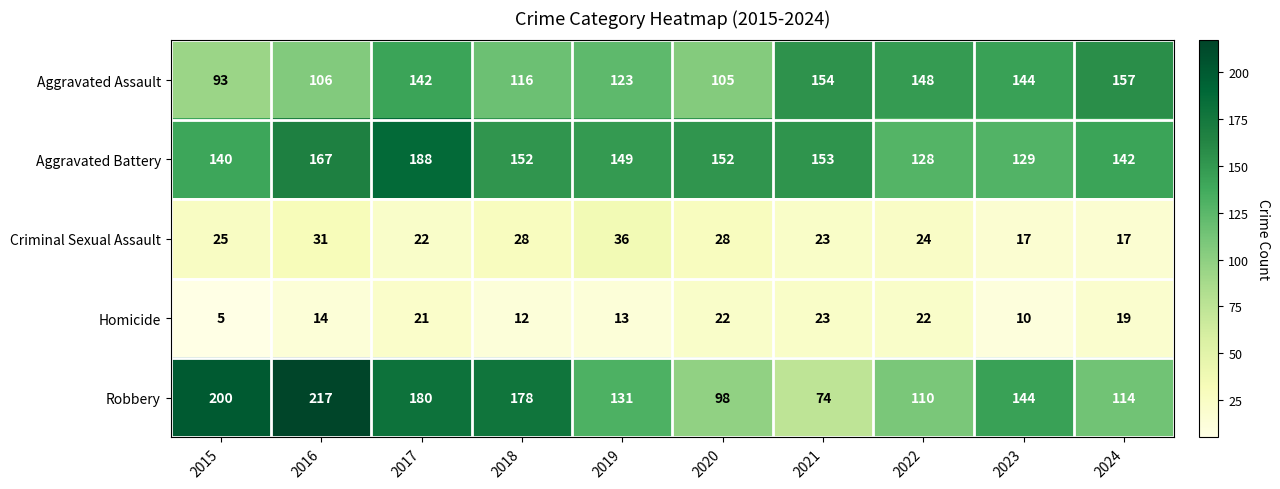

At 2019, list the series in order from smallest to largest.

Homicide, Criminal Sexual Assault, Aggravated Assault, Robbery, Aggravated Battery